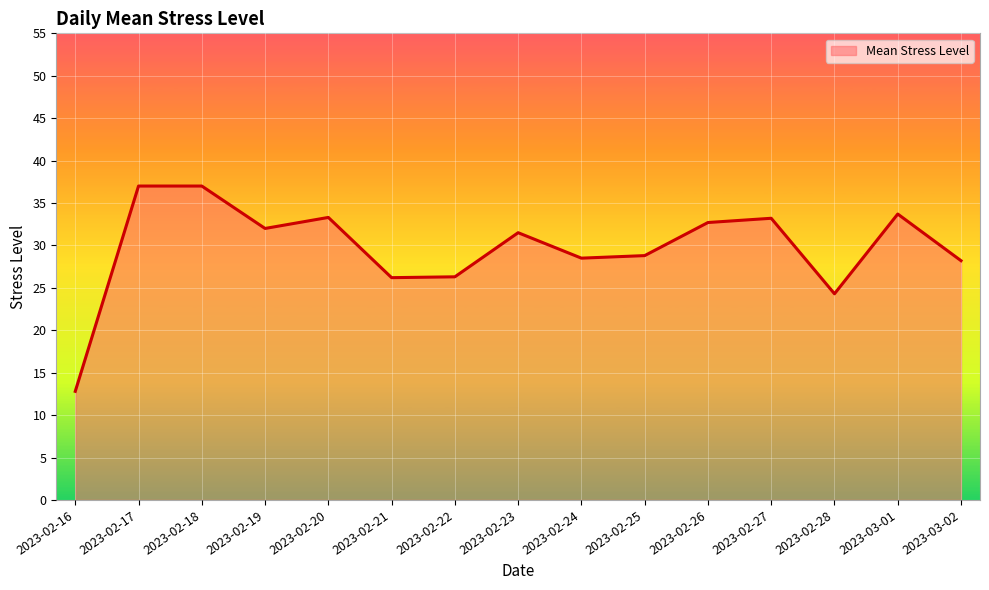

What is the maximum value shown in the chart?

37.0